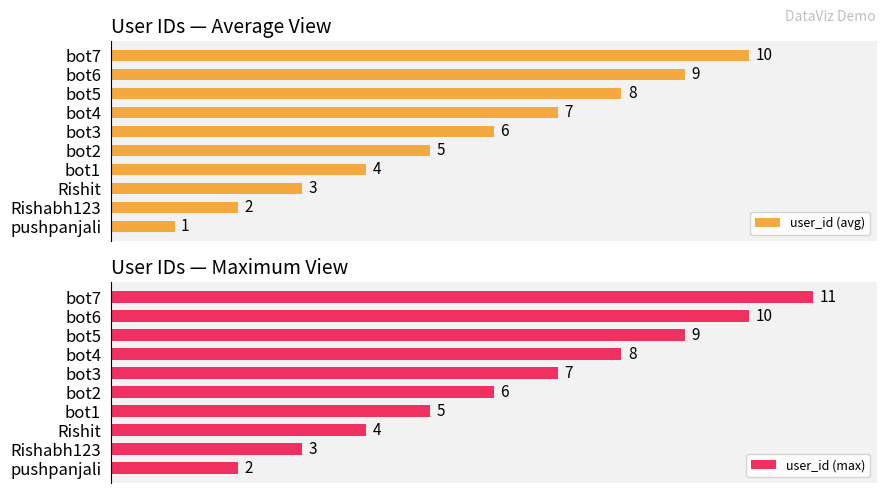

How many values in the user_id (max) series are below 7?

5